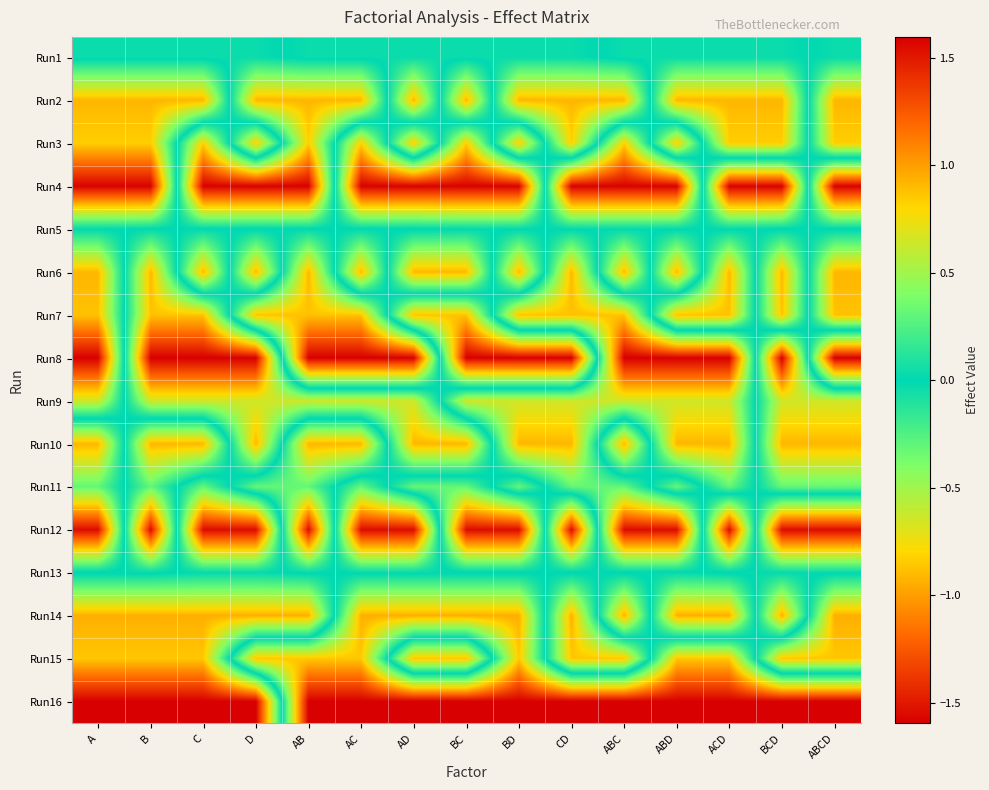

At how many categories does at least one series exceed 0?

15